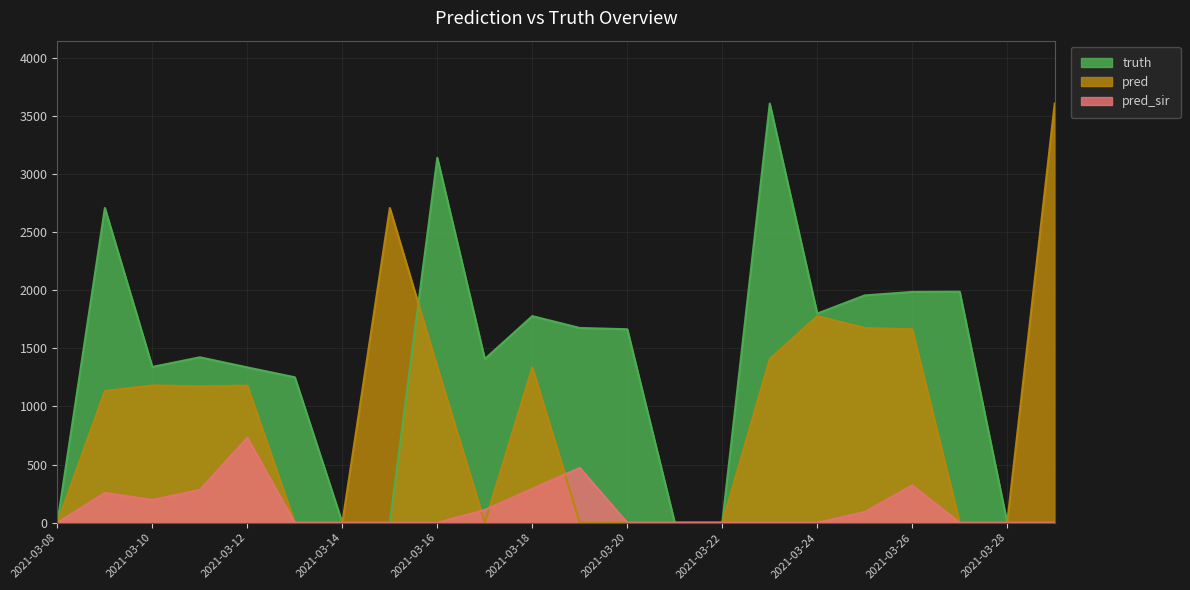

Which series has the largest total across all categories?

truth